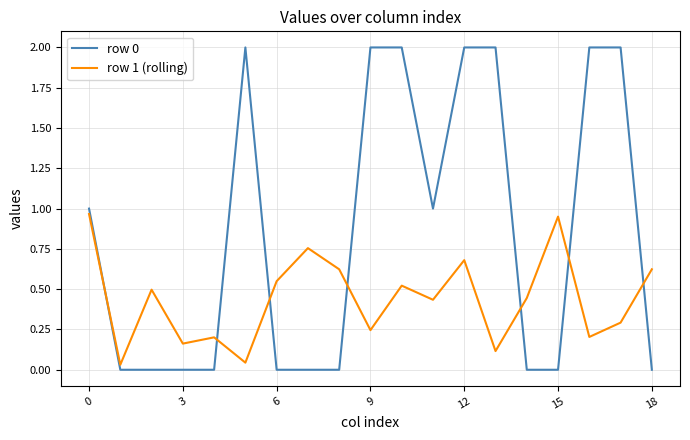

What is the maximum value shown in the chart?

2.0